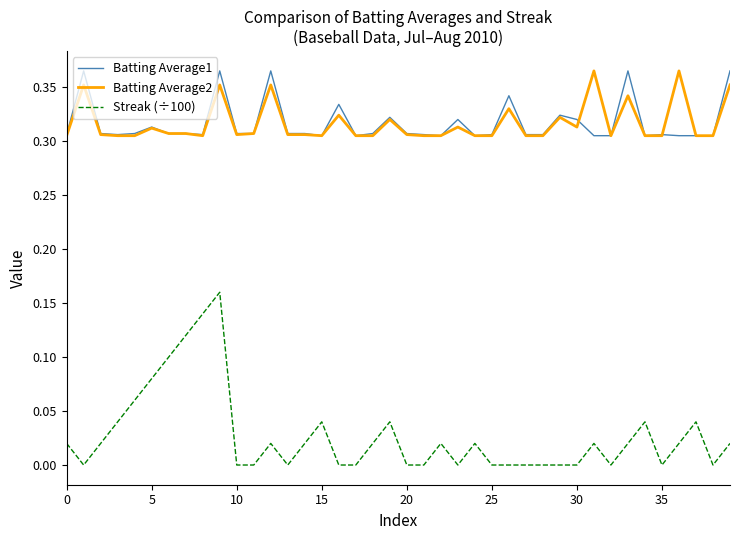

True or false: Batting Average2 and Streak (÷100) cross at least once.

False